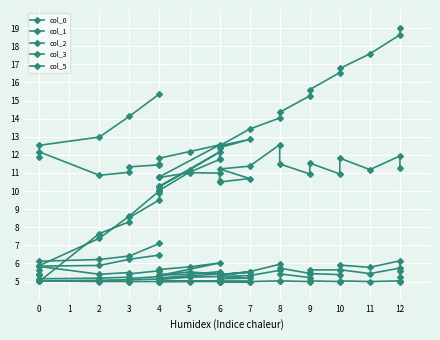

True or false: col_3 and col_1 cross at least once.

False